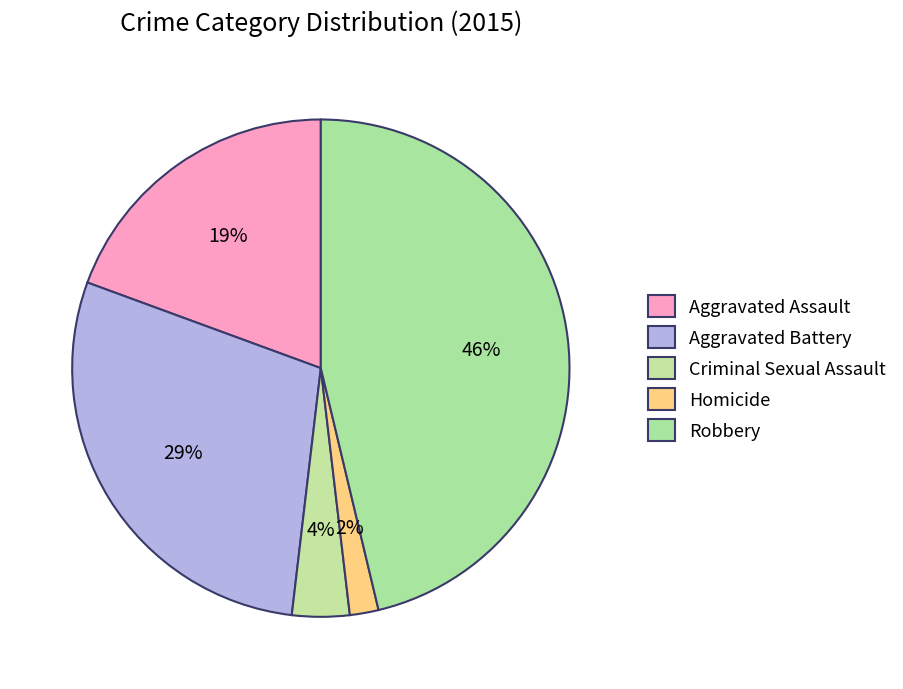

True or false: Criminal Sexual Assault accounts for 4% of the total.

True